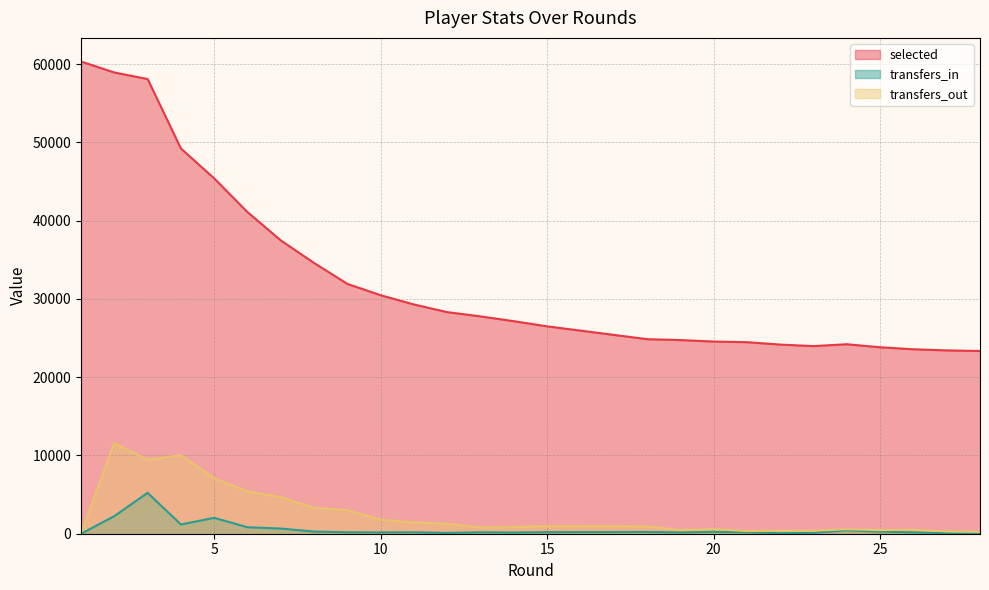

How many interior local peaks does the transfers_out series have?

5